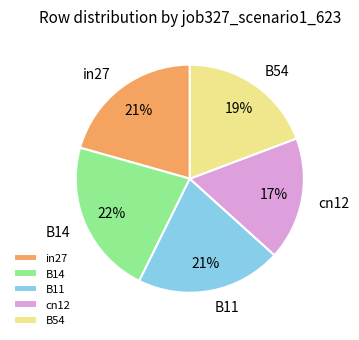

How many slices are in this pie chart?

5